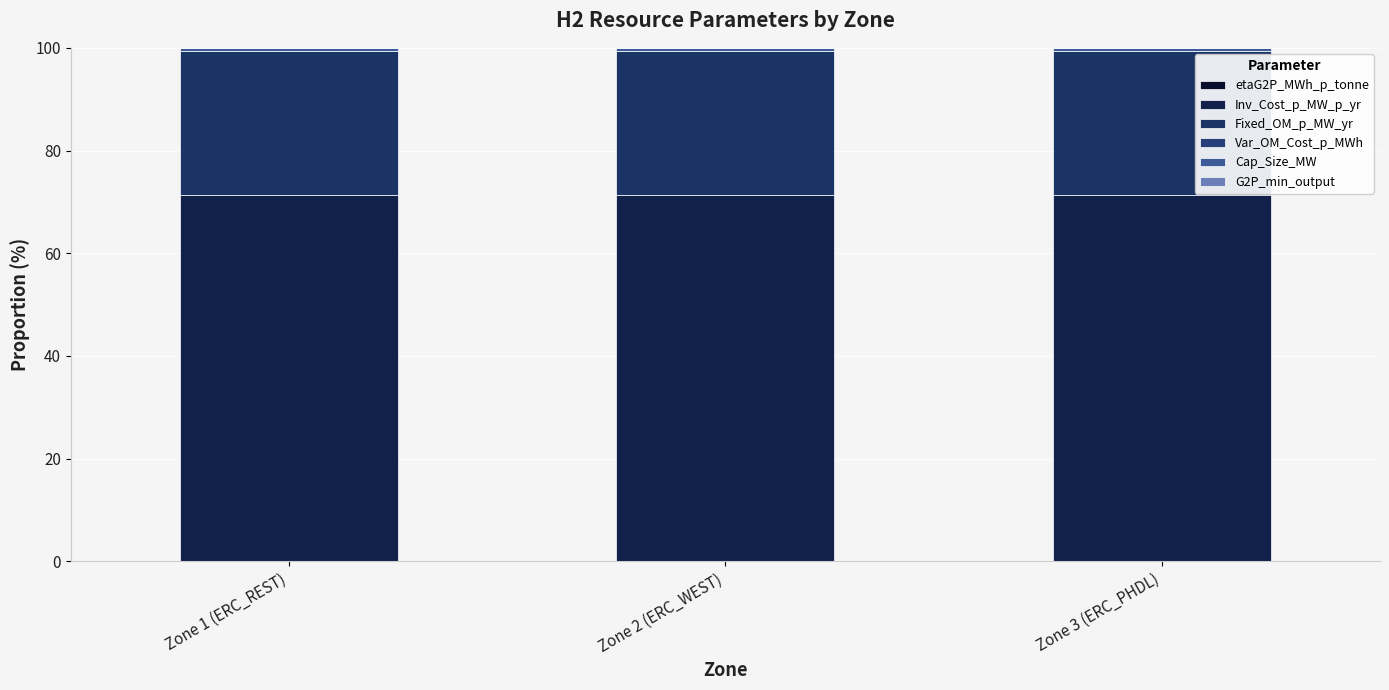

Does the chart contain stacked bars?

Yes